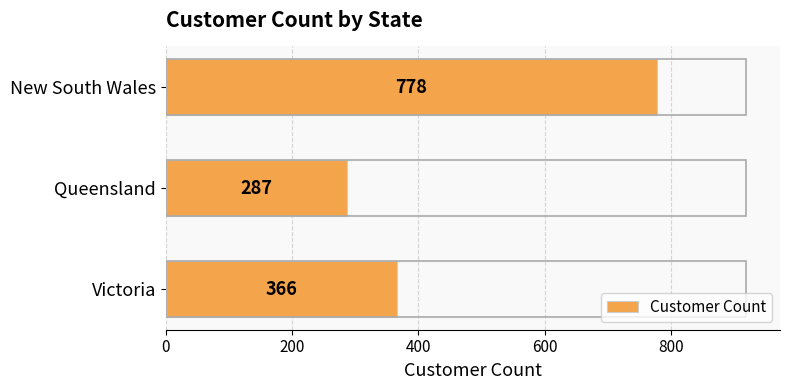

Does the chart contain stacked bars?

No